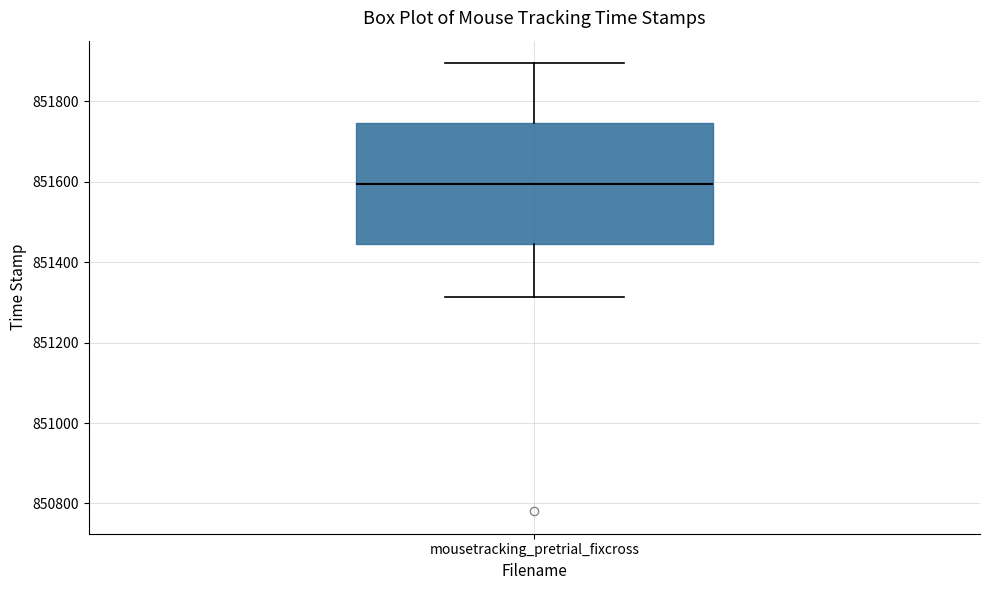

Transcribe this box plot: give where the median line is, the range the box spans, and where the two whiskers end, as read against the y-axis. The values are not printed on the chart, so give them approximately, as read against the axis.

median 851600, box 851440 to 851740, whiskers 851320 to 851900